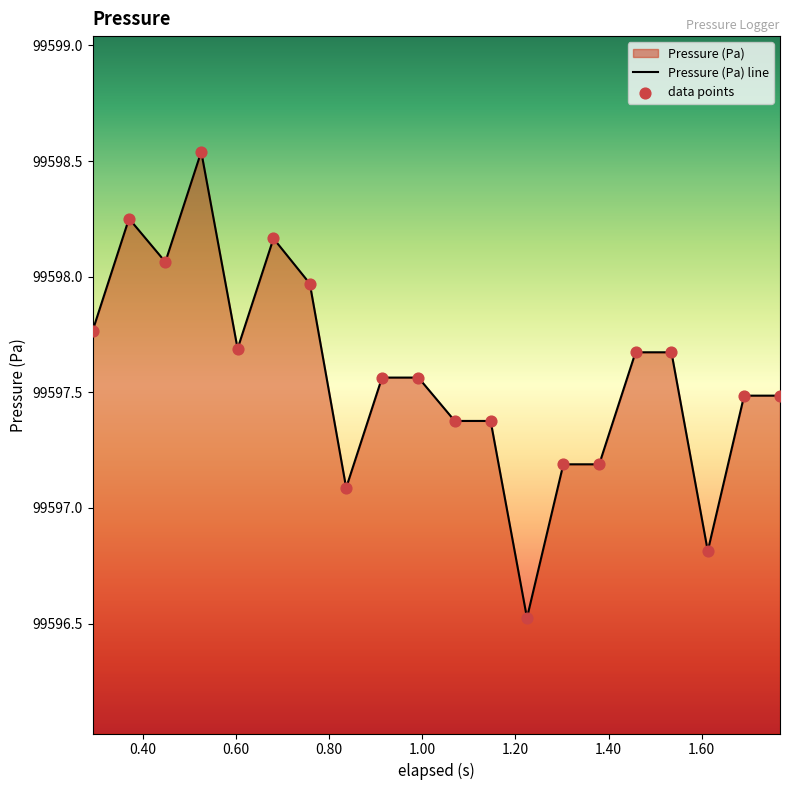

What is the difference between the maximum and minimum values?

2.0